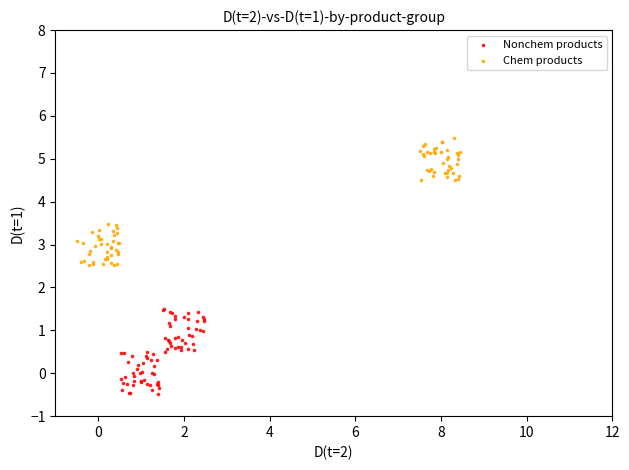

Which series has the widest spread of Y values?

Chem products